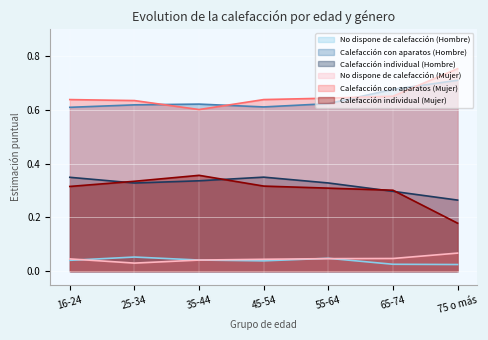

What are all the series names shown in the legend?

No dispone de calefacción (Hombre), Calefacción con aparatos (Hombre), Calefacción individual (Hombre), No dispone de calefacción (Mujer), Calefacción con aparatos (Mujer), Calefacción individual (Mujer)